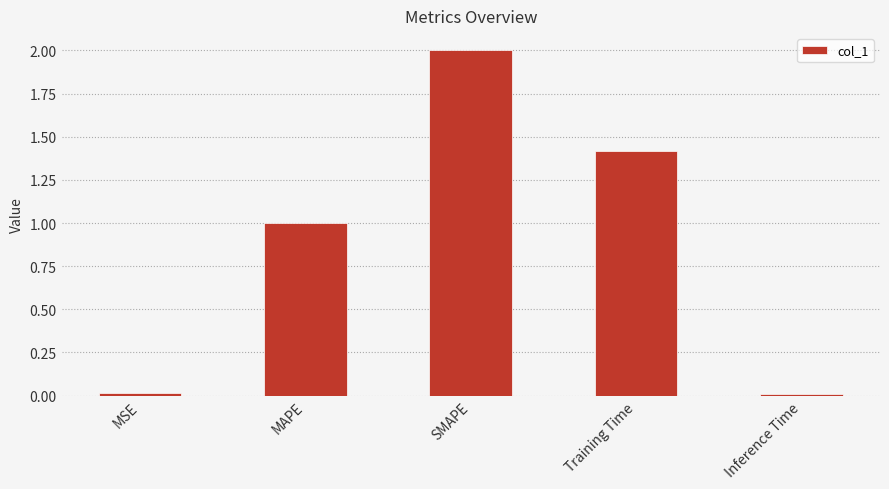

Which category has the highest value across all series?

SMAPE